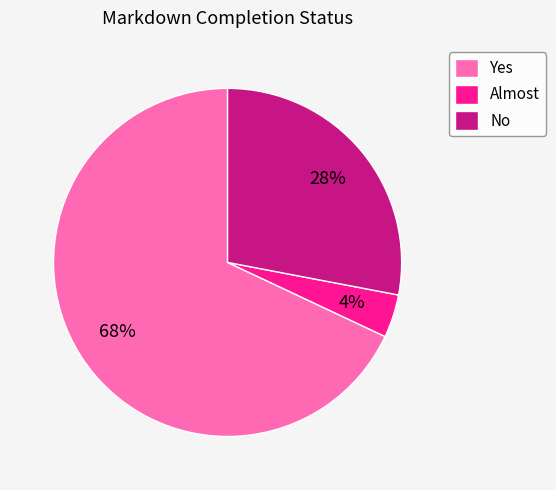

Is it true that Yes is 68% of the pie?

True